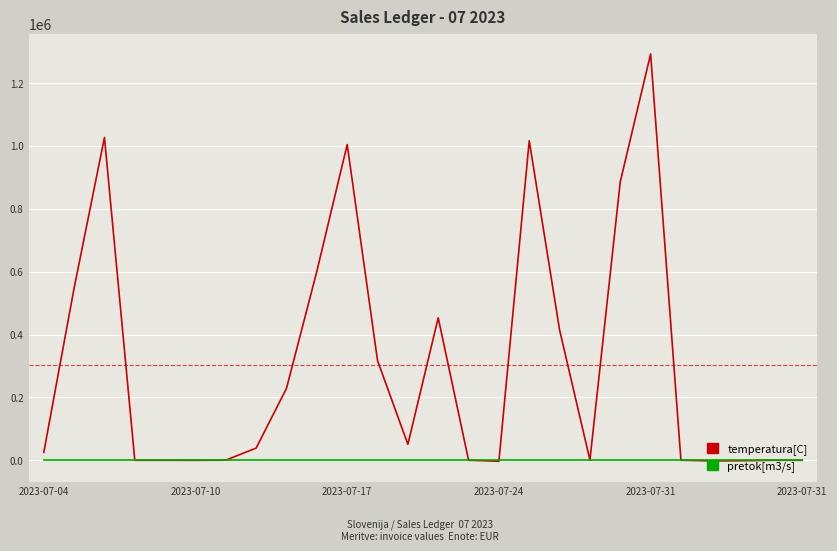

Which series has the largest range (max minus min)?

temperatura[C]